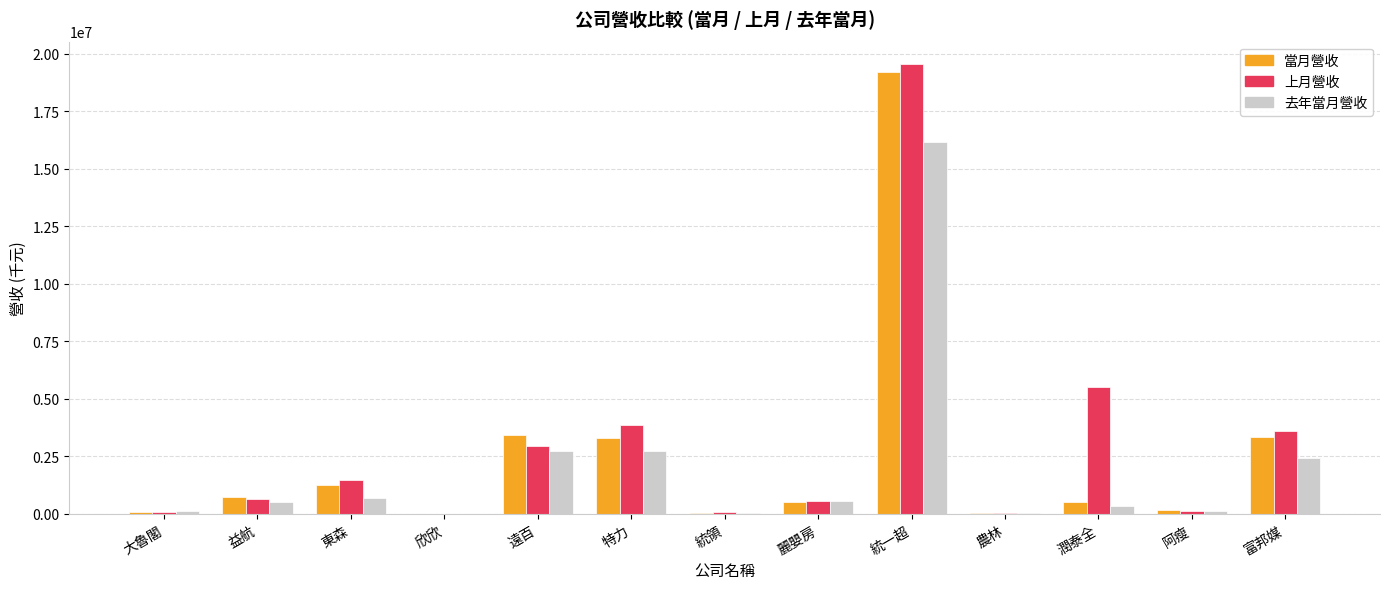

The value of 上月營收 at 特力 is 3840316. True or false?

True